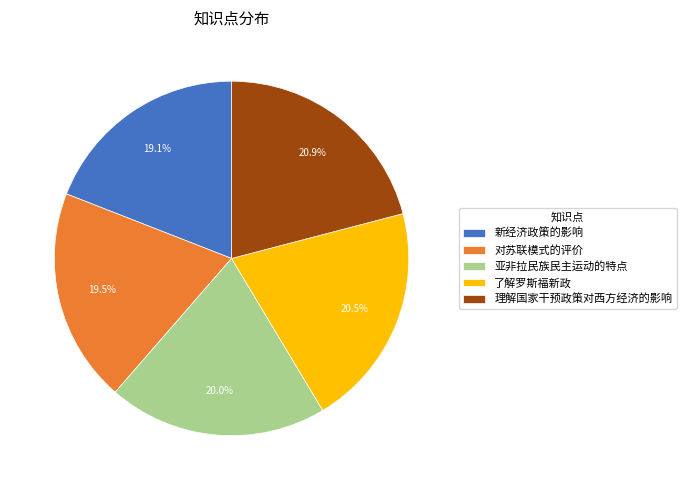

Approximately how many times larger is the value at 对苏联模式的评价 compared to 了解罗斯福新政?

1.0